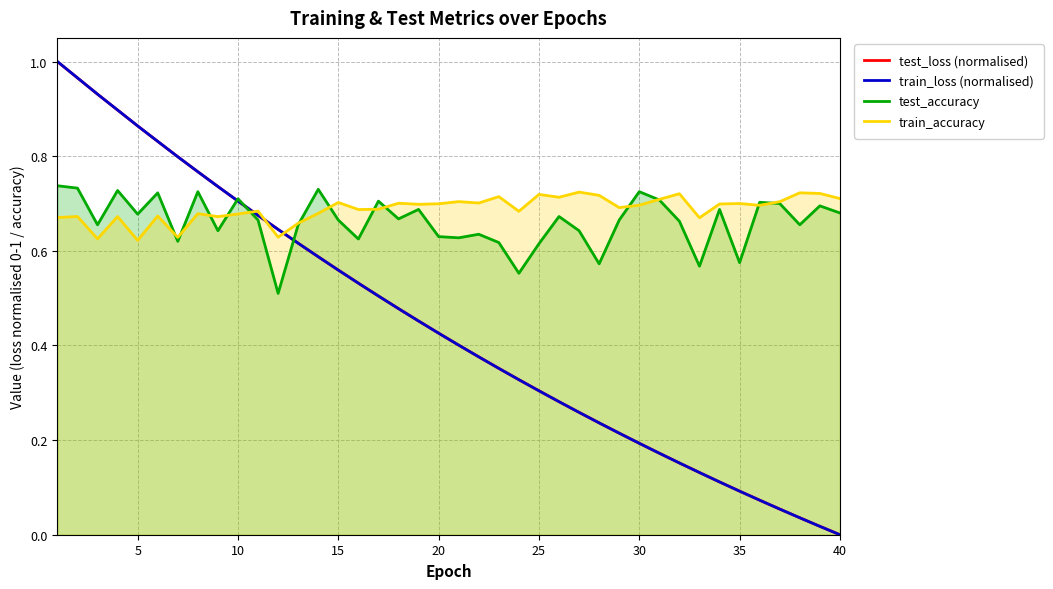

The value of train_accuracy at 15 is 0.7. True or false?

True